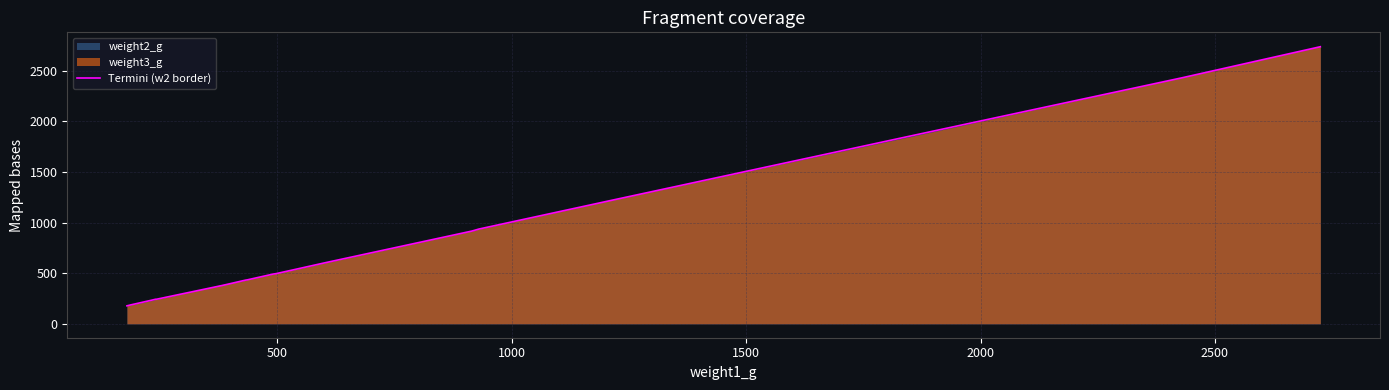

Reading left to right, list all the values displayed in this chart.

178	184	233	243	243	382	432	435	492	496	539	601	618	820	917	937	1222	1865	2432	2739